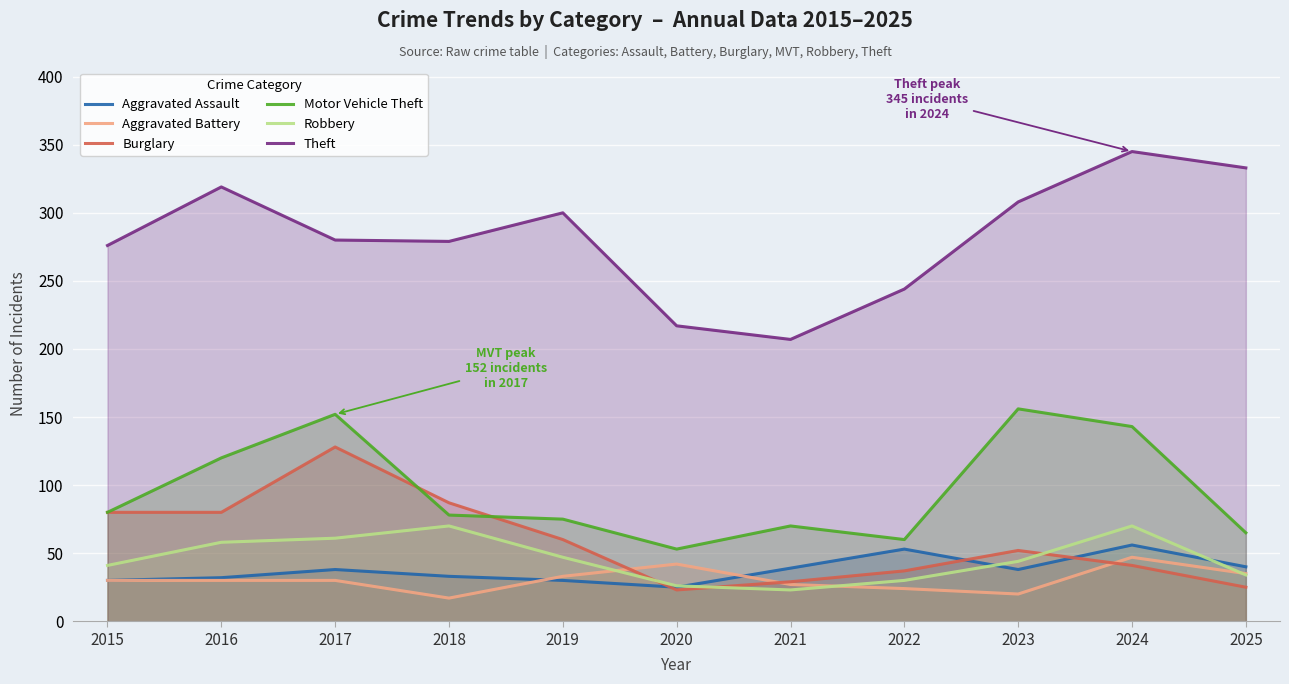

What is the value of the Burglary point at the 5th from the left?

60